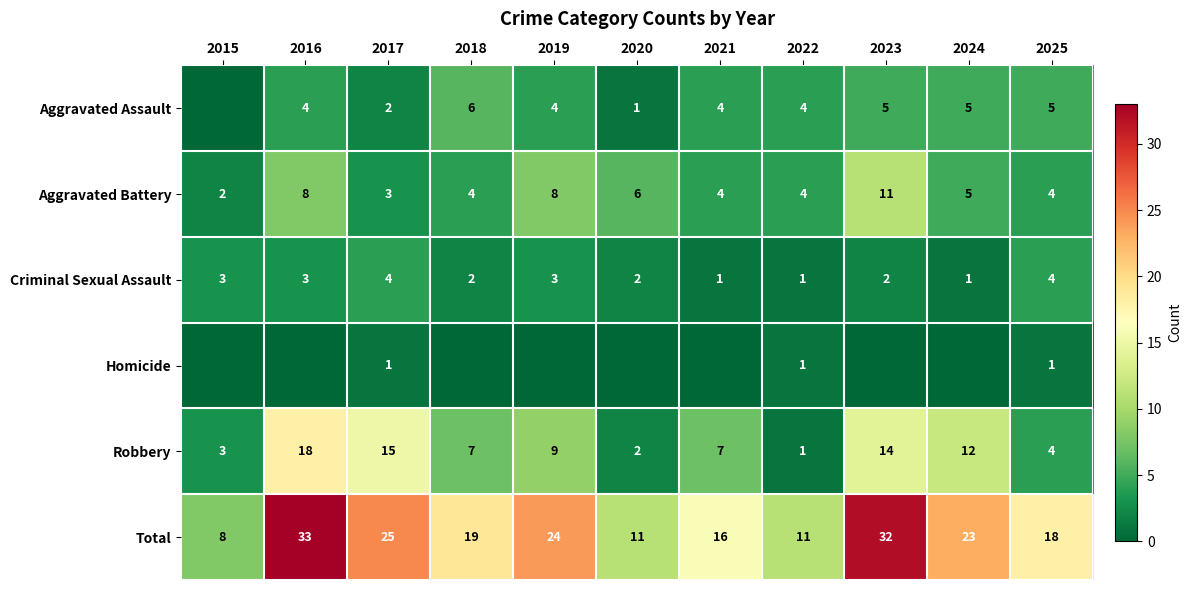

Is the value of Criminal Sexual Assault at 2023 greater than the value of Aggravated Assault at 2022?

No